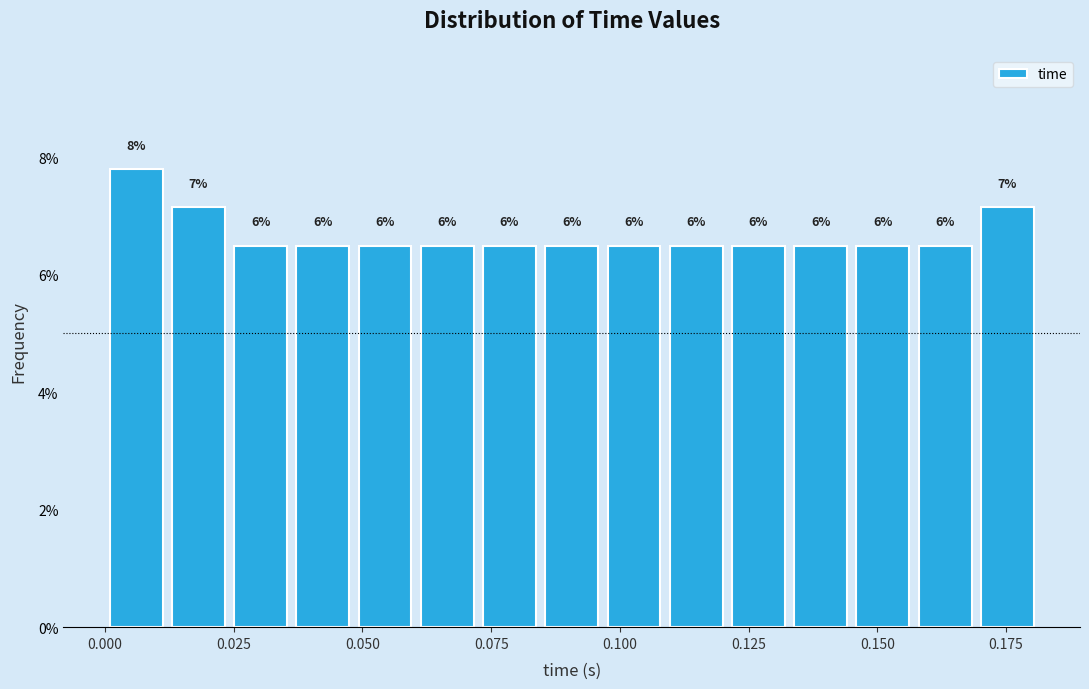

Around what value on the x-axis is the tallest bar? Give the approximate position of its centre, as read against the axis.

0.005